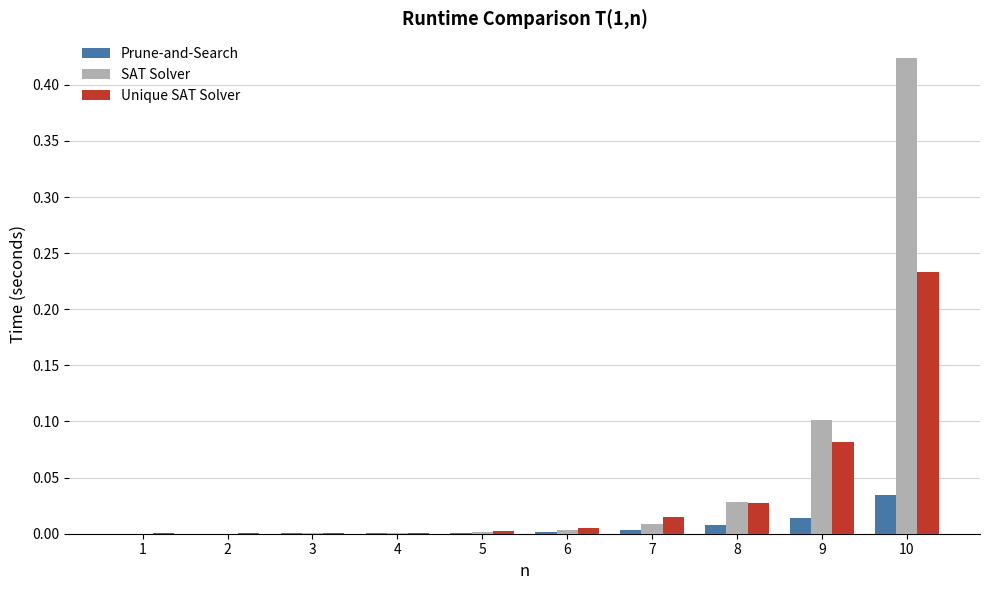

The SAT Solver series shows 0.0 at 6. True or false?

True